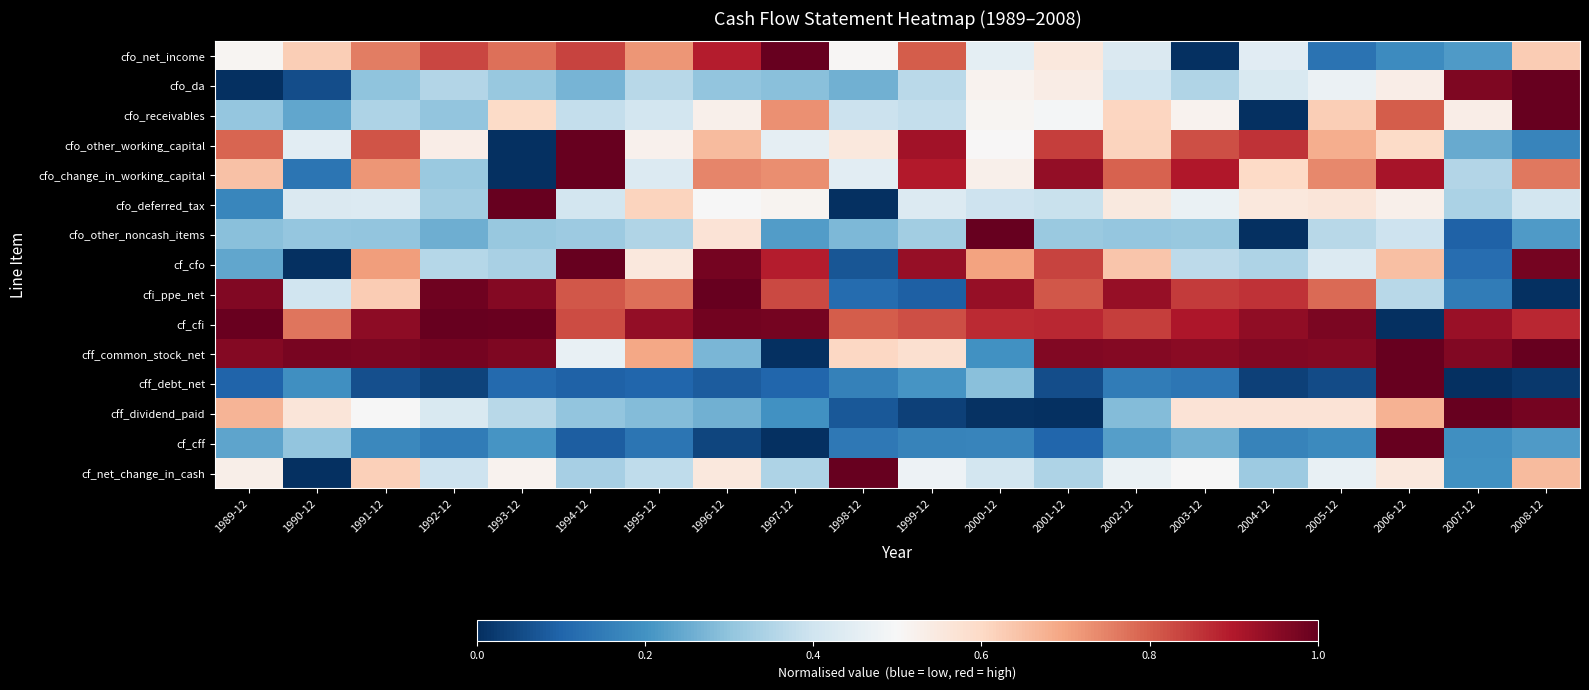

What is the total value across all series at 1989-12?

7.4